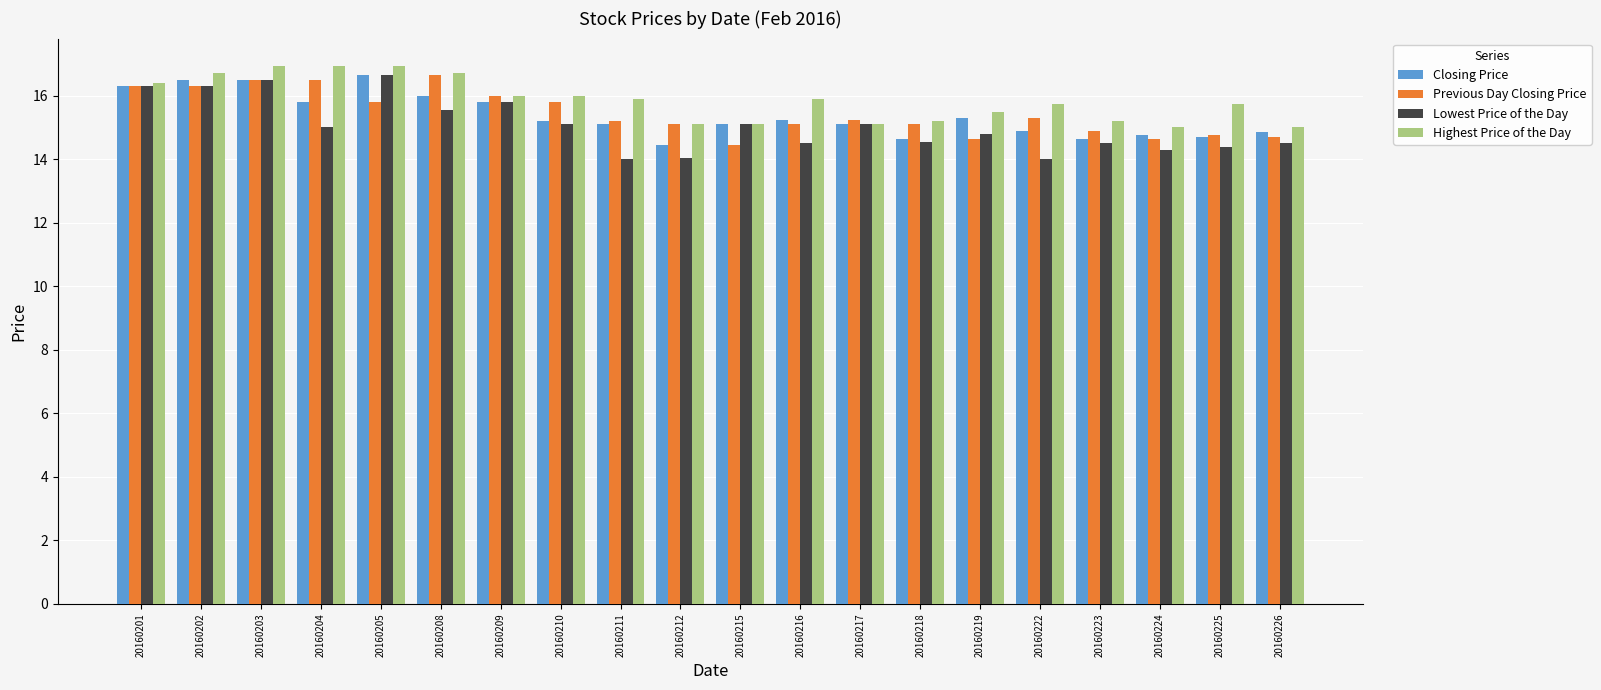

Is the value of Previous Day Closing Price at 20160203 greater than the value of Highest Price of the Day at 20160203?

No